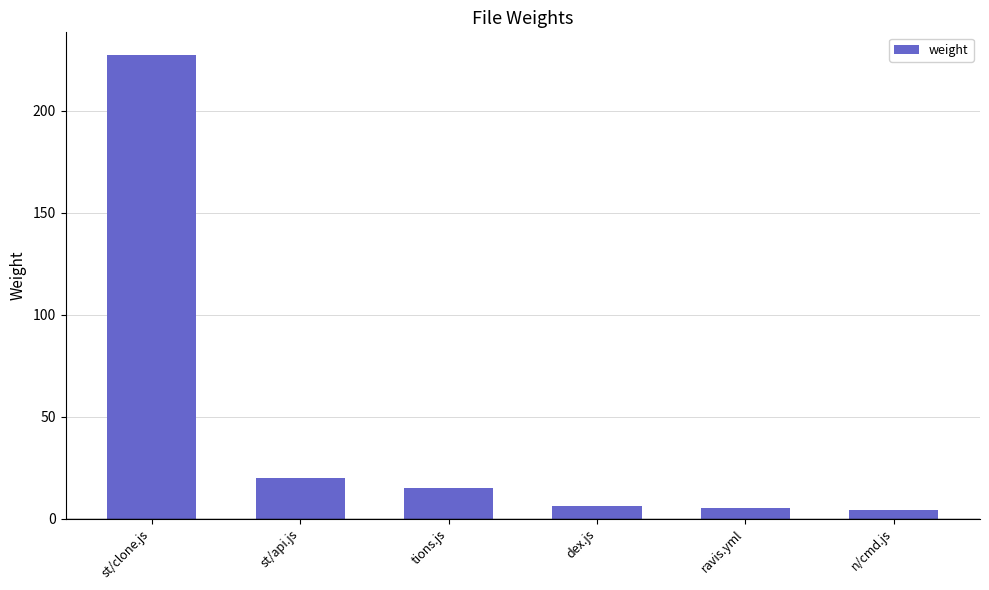

What is the difference between the maximum and minimum values?

223